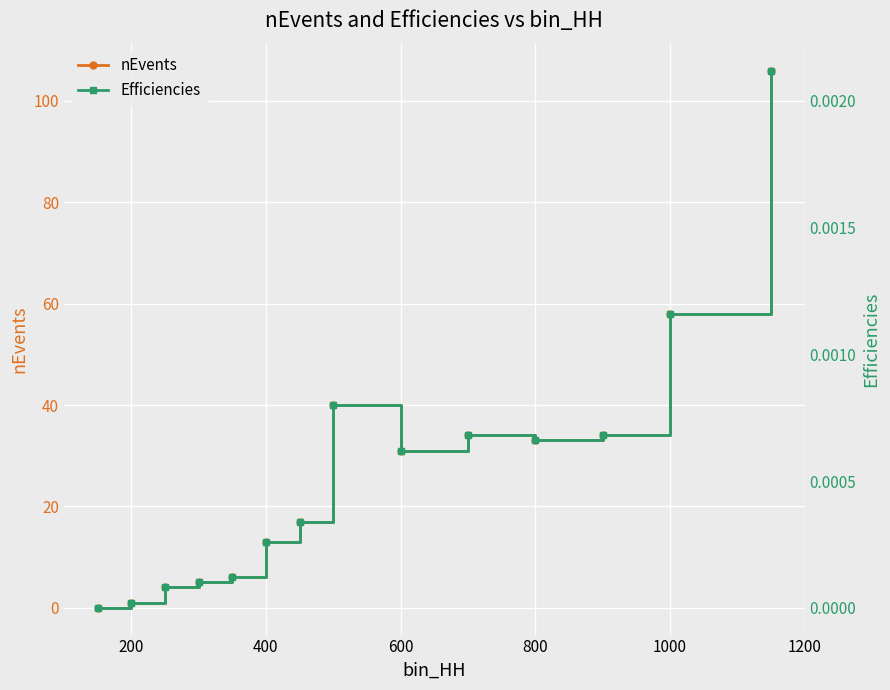

The nEvents series shows 46 at 600. True or false?

False